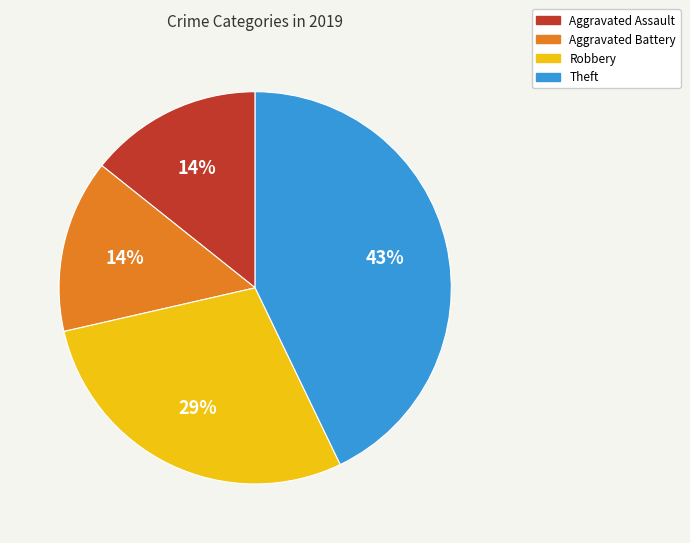

How many segments does this pie chart have?

4